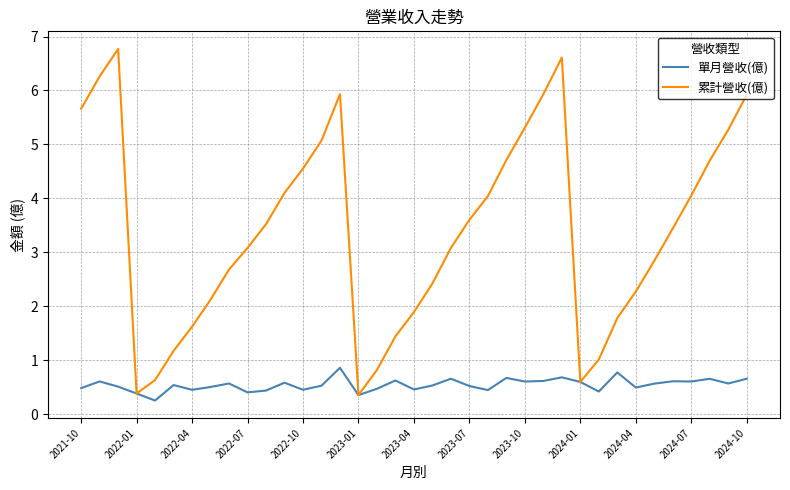

Which series has the largest total across all categories?

累計營收(億)